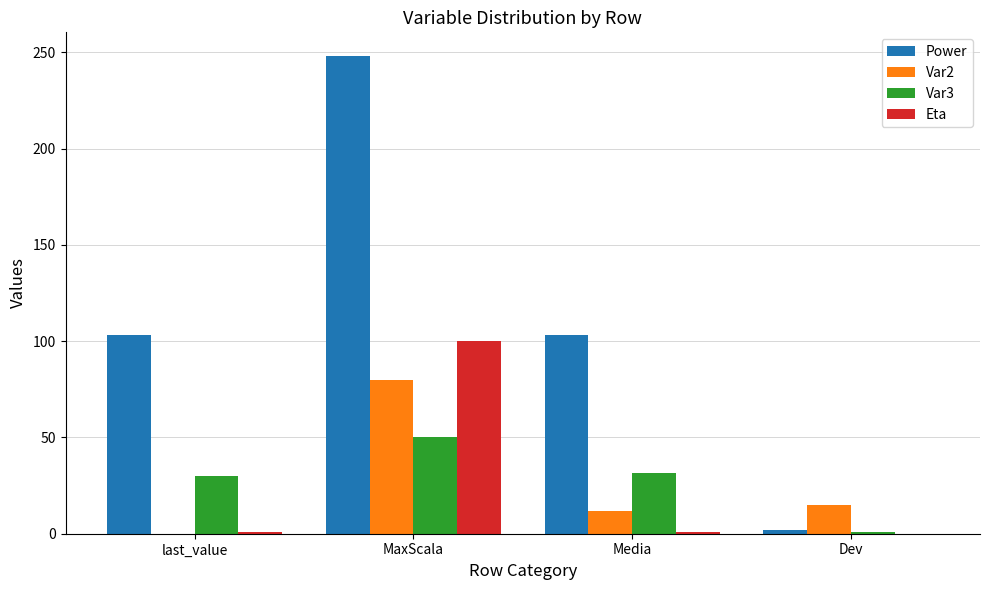

What is the sum of all Power values?

456.1